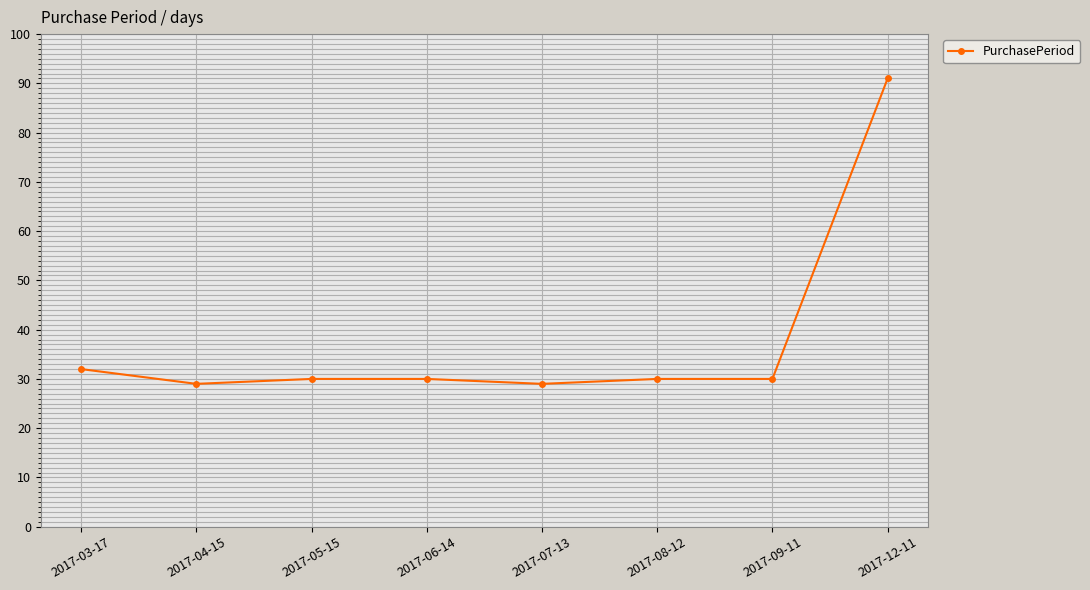

Which label corresponds to the largest value in the chart?

2017-12-11